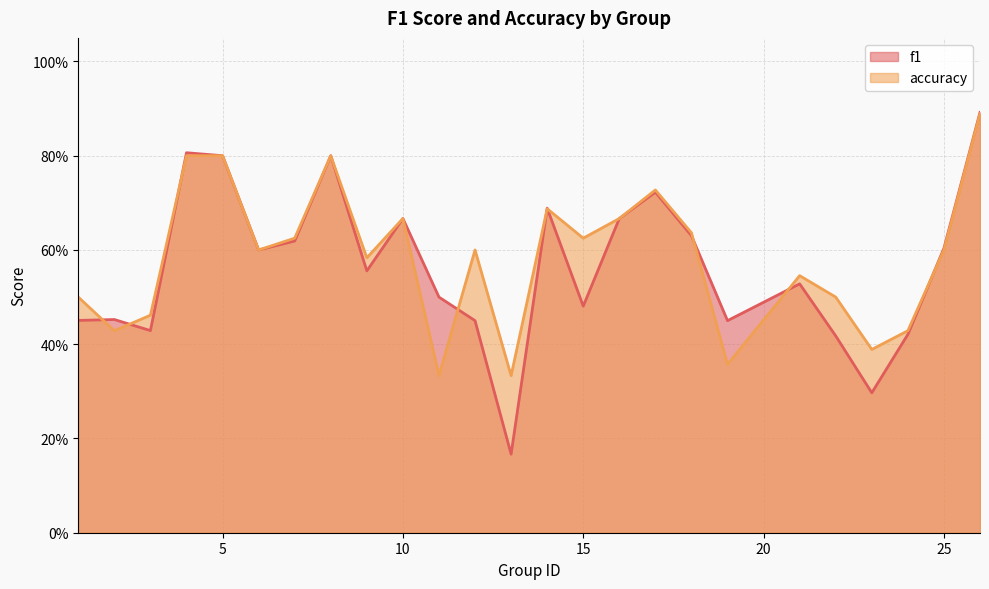

True or false: f1 has a value of 0.5 at 2.

True